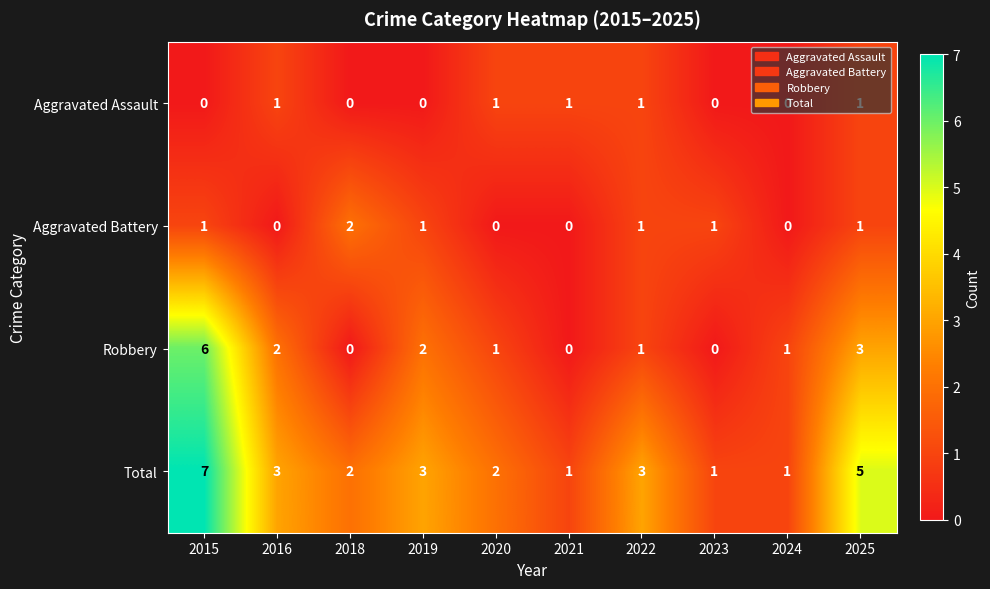

Rank the series by their maximum value, from lowest to highest.

Aggravated Assault, Aggravated Battery, Robbery, Total